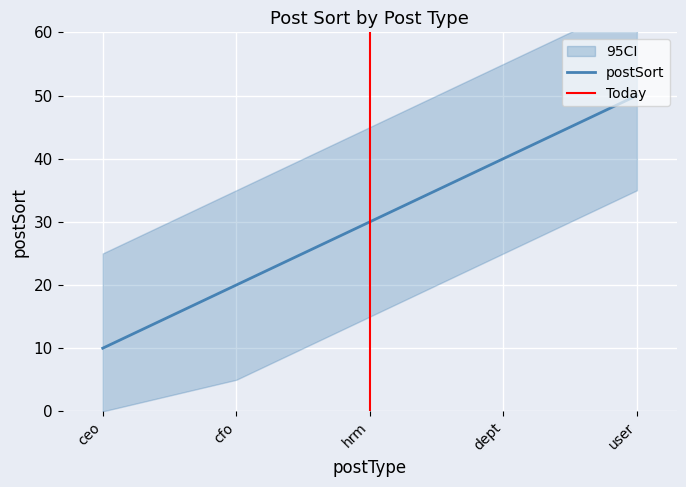

What is the maximum value shown in the chart?

50